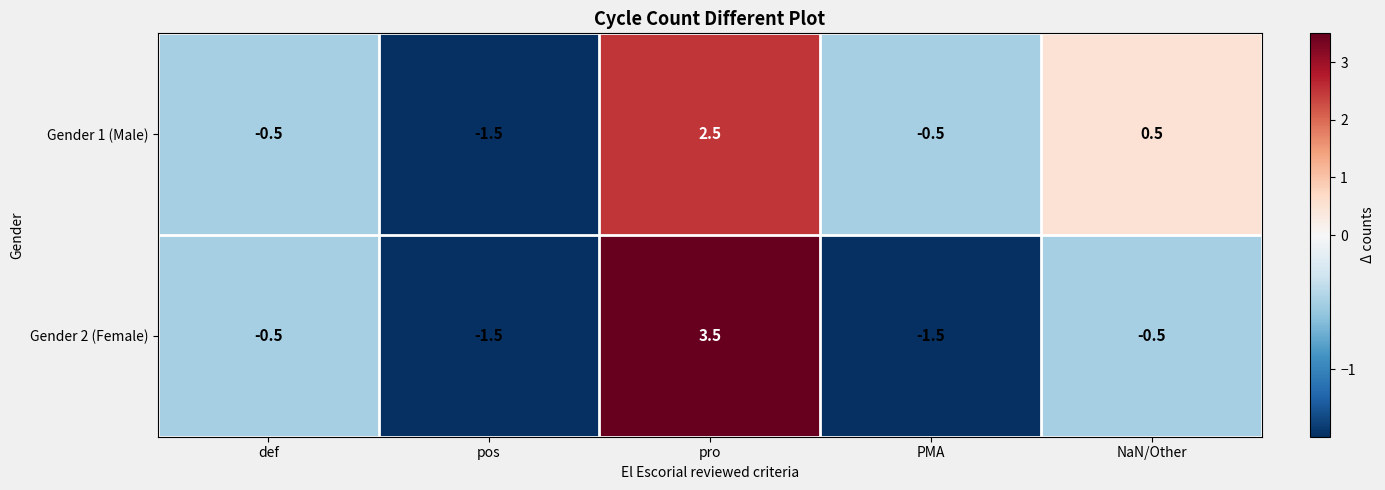

Reading left to right, list all the values displayed in this chart.

Gender 1 (Male): -0.5	-1.5	2.5	-0.5	0.5
Gender 2 (Female): -0.5	-1.5	3.5	-1.5	-0.5